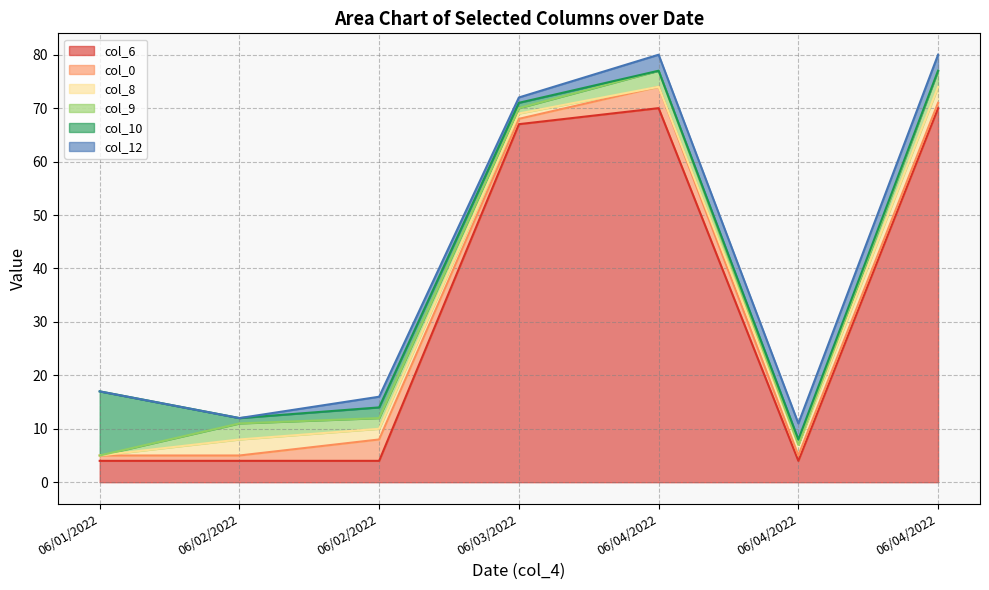

True or false: col_9 has a value of 3 at 06/02/2022.

True